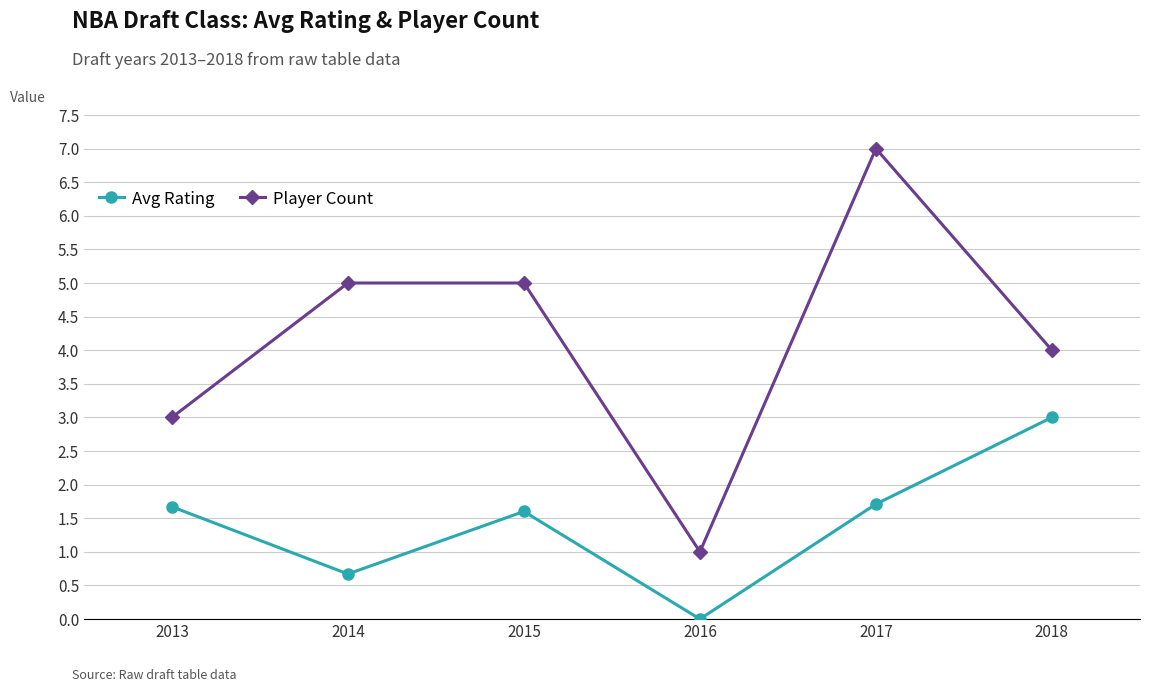

True or false: Player Count has more than 2 points higher than both neighbors.

False